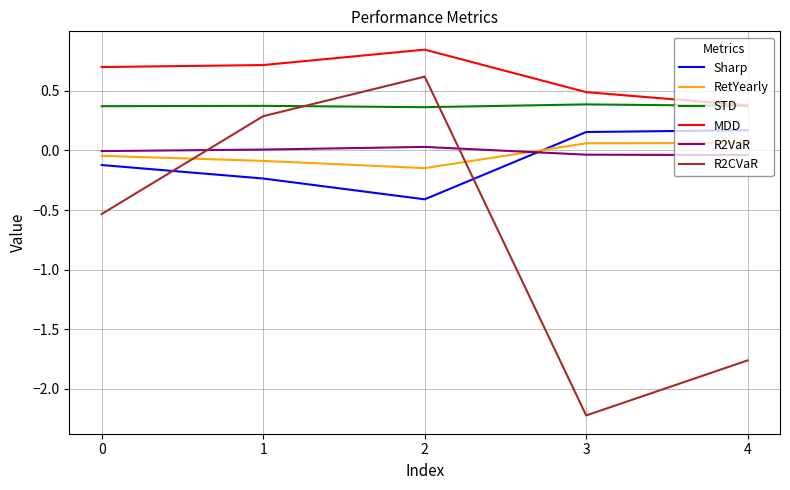

Is the value of R2CVaR at 3 greater than the value of MDD at 2?

No